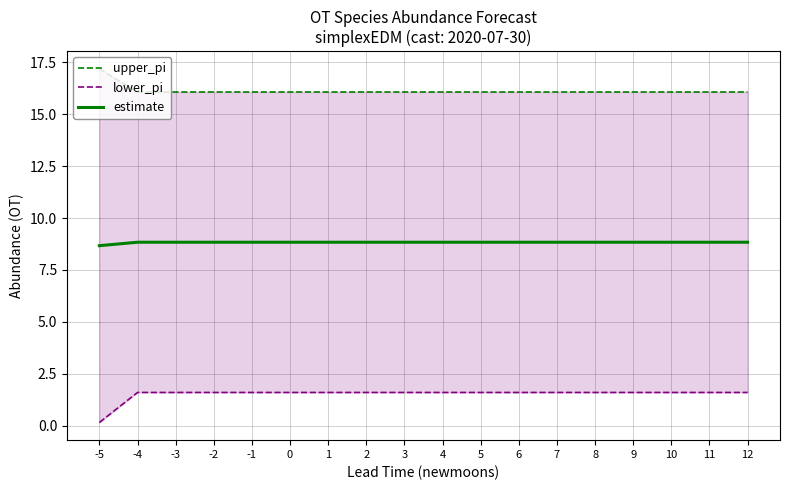

What is the value of the upper_pi point at the 12th from the left?

16.1